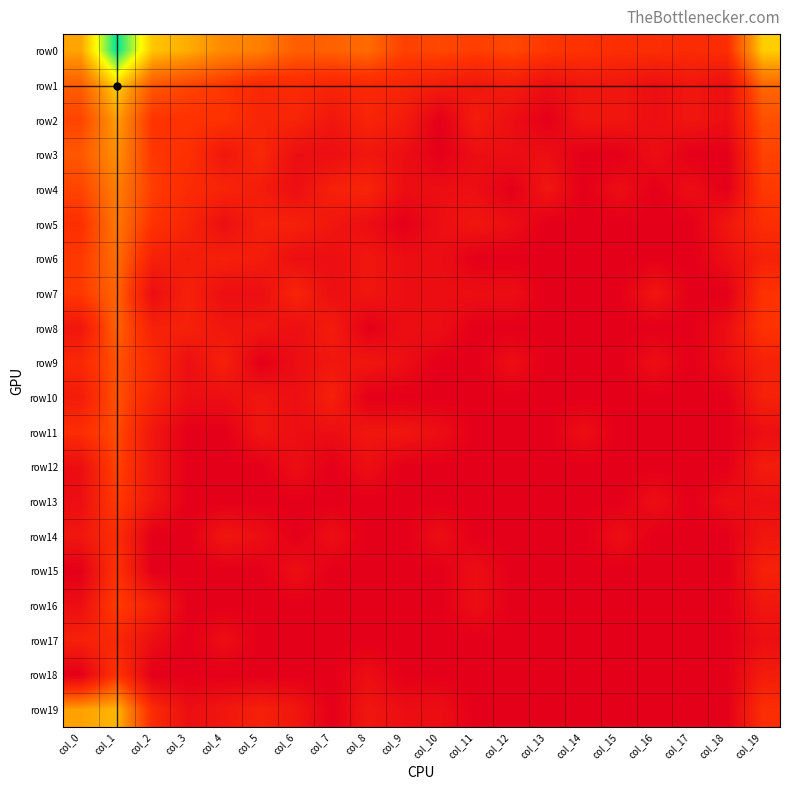

Reading left to right, what are all the values shown in this chart?

row0: col_0=5.5	col_1=9.9	col_2=6.2	col_3=5.6	col_4=4.9	col_5=4.6	col_6=3.6	col_7=3.7	col_8=4.0	col_9=2.8	col_10=3.0	col_11=2.8	col_12=3.0	col_13=2.6	col_14=2.4	col_15=2.2	col_16=2.2	col_17=2.1	col_18=2.2	col_19=6.3
row1: col_0=3.7	col_1=6.4	col_2=3.5	col_3=2.9	col_4=2.6	col_5=1.9	col_6=2.1	col_7=1.8	col_8=1.9	col_9=1.8	col_10=1.4	col_11=1.1	col_12=1.4	col_13=0.7	col_14=1.1	col_15=1.1	col_16=0.7	col_17=1.1	col_18=0.7	col_19=3.9
row2: col_0=2.9	col_1=5.4	col_2=2.5	col_3=2.4	col_4=2.4	col_5=1.8	col_6=1.8	col_7=1.1	col_8=1.8	col_9=1.4	col_10=0.0	col_11=1.4	col_12=0.7	col_13=0.0	col_14=1.1	col_15=1.1	col_16=0.7	col_17=1.1	col_18=0.7	col_19=3.3
row3: col_0=3.5	col_1=5.0	col_2=2.6	col_3=2.3	col_4=1.1	col_5=1.9	col_6=0.7	col_7=0.7	col_8=1.1	col_9=0.7	col_10=0.0	col_11=0.7	col_12=0.7	col_13=0.7	col_14=0.0	col_15=0.0	col_16=0.7	col_17=0.0	col_18=0.0	col_19=2.9
row4: col_0=2.9	col_1=4.5	col_2=2.8	col_3=2.1	col_4=1.8	col_5=1.4	col_6=0.7	col_7=1.6	col_8=1.8	col_9=0.7	col_10=0.7	col_11=0.7	col_12=0.0	col_13=1.1	col_14=0.0	col_15=0.7	col_16=0.0	col_17=0.7	col_18=0.0	col_19=2.6
row5: col_0=2.3	col_1=4.4	col_2=2.4	col_3=1.8	col_4=0.7	col_5=1.6	col_6=1.6	col_7=1.1	col_8=0.7	col_9=0.0	col_10=0.7	col_11=1.1	col_12=0.7	col_13=0.0	col_14=0.0	col_15=0.0	col_16=0.0	col_17=0.0	col_18=1.1	col_19=2.2
row6: col_0=2.6	col_1=4.1	col_2=1.6	col_3=1.4	col_4=1.6	col_5=1.4	col_6=0.7	col_7=0.7	col_8=1.1	col_9=0.7	col_10=0.7	col_11=0.0	col_12=0.0	col_13=0.0	col_14=0.0	col_15=0.0	col_16=0.0	col_17=0.0	col_18=0.7	col_19=1.6
row7: col_0=2.6	col_1=3.9	col_2=0.7	col_3=1.6	col_4=0.7	col_5=0.7	col_6=1.8	col_7=0.7	col_8=1.1	col_9=0.7	col_10=0.7	col_11=0.7	col_12=0.7	col_13=0.0	col_14=0.0	col_15=0.0	col_16=1.1	col_17=0.0	col_18=0.0	col_19=2.4
row8: col_0=1.1	col_1=3.8	col_2=1.6	col_3=1.6	col_4=1.1	col_5=1.1	col_6=0.7	col_7=1.4	col_8=0.0	col_9=0.7	col_10=0.7	col_11=0.0	col_12=0.0	col_13=0.0	col_14=0.0	col_15=0.0	col_16=0.0	col_17=0.0	col_18=0.7	col_19=2.4
row9: col_0=1.9	col_1=3.3	col_2=2.1	col_3=0.7	col_4=1.6	col_5=0.0	col_6=0.7	col_7=1.1	col_8=1.1	col_9=0.7	col_10=0.0	col_11=0.0	col_12=0.7	col_13=0.0	col_14=0.0	col_15=0.0	col_16=0.7	col_17=0.0	col_18=0.7	col_19=1.6
row10: col_0=1.4	col_1=3.3	col_2=1.8	col_3=0.7	col_4=0.7	col_5=1.1	col_6=0.7	col_7=1.6	col_8=0.0	col_9=0.0	col_10=0.0	col_11=0.0	col_12=0.0	col_13=0.0	col_14=0.0	col_15=0.0	col_16=0.0	col_17=0.0	col_18=0.0	col_19=1.6
row11: col_0=2.2	col_1=3.2	col_2=1.1	col_3=0.0	col_4=0.0	col_5=1.1	col_6=0.7	col_7=0.7	col_8=1.1	col_9=1.1	col_10=0.7	col_11=0.0	col_12=0.0	col_13=0.0	col_14=0.7	col_15=0.0	col_16=0.0	col_17=0.0	col_18=0.0	col_19=0.7
row12: col_0=0.7	col_1=2.9	col_2=1.1	col_3=0.0	col_4=0.0	col_5=0.0	col_6=0.7	col_7=0.0	col_8=0.7	col_9=0.0	col_10=0.0	col_11=0.0	col_12=0.0	col_13=0.0	col_14=0.0	col_15=0.0	col_16=0.0	col_17=0.0	col_18=0.0	col_19=1.4
row13: col_0=0.7	col_1=2.7	col_2=1.1	col_3=0.0	col_4=0.0	col_5=0.0	col_6=0.0	col_7=0.0	col_8=0.0	col_9=0.0	col_10=0.0	col_11=0.0	col_12=0.0	col_13=0.0	col_14=0.0	col_15=0.0	col_16=0.7	col_17=0.0	col_18=0.7	col_19=0.7
row14: col_0=1.1	col_1=2.2	col_2=0.0	col_3=0.0	col_4=1.1	col_5=0.7	col_6=0.0	col_7=0.7	col_8=0.0	col_9=0.0	col_10=0.7	col_11=0.0	col_12=0.0	col_13=0.0	col_14=0.0	col_15=0.7	col_16=0.0	col_17=0.0	col_18=0.0	col_19=1.1
row15: col_0=0.0	col_1=2.4	col_2=0.0	col_3=0.0	col_4=0.0	col_5=0.0	col_6=0.7	col_7=0.0	col_8=0.0	col_9=0.0	col_10=0.0	col_11=0.7	col_12=0.0	col_13=0.0	col_14=0.0	col_15=0.0	col_16=0.0	col_17=0.0	col_18=0.0	col_19=1.6
row16: col_0=0.7	col_1=2.8	col_2=1.6	col_3=0.0	col_4=0.0	col_5=0.0	col_6=0.0	col_7=0.0	col_8=0.0	col_9=0.0	col_10=0.0	col_11=0.7	col_12=0.0	col_13=0.0	col_14=0.0	col_15=0.0	col_16=0.0	col_17=0.0	col_18=0.0	col_19=1.1
row17: col_0=1.6	col_1=1.9	col_2=0.7	col_3=0.0	col_4=0.7	col_5=0.0	col_6=0.0	col_7=0.0	col_8=0.0	col_9=0.0	col_10=0.0	col_11=0.0	col_12=0.0	col_13=0.0	col_14=0.0	col_15=0.0	col_16=0.0	col_17=0.0	col_18=0.0	col_19=0.7
row18: col_0=0.0	col_1=2.5	col_2=0.0	col_3=0.0	col_4=0.0	col_5=0.0	col_6=0.0	col_7=0.0	col_8=0.7	col_9=0.0	col_10=0.0	col_11=0.0	col_12=0.0	col_13=0.0	col_14=0.0	col_15=0.0	col_16=0.0	col_17=0.0	col_18=0.0	col_19=1.4
row19: col_0=5.4	col_1=5.8	col_2=2.1	col_3=0.7	col_4=1.1	col_5=1.6	col_6=1.1	col_7=0.0	col_8=1.1	col_9=0.7	col_10=0.7	col_11=0.0	col_12=0.0	col_13=0.0	col_14=0.0	col_15=0.0	col_16=0.0	col_17=0.0	col_18=0.0	col_19=2.2